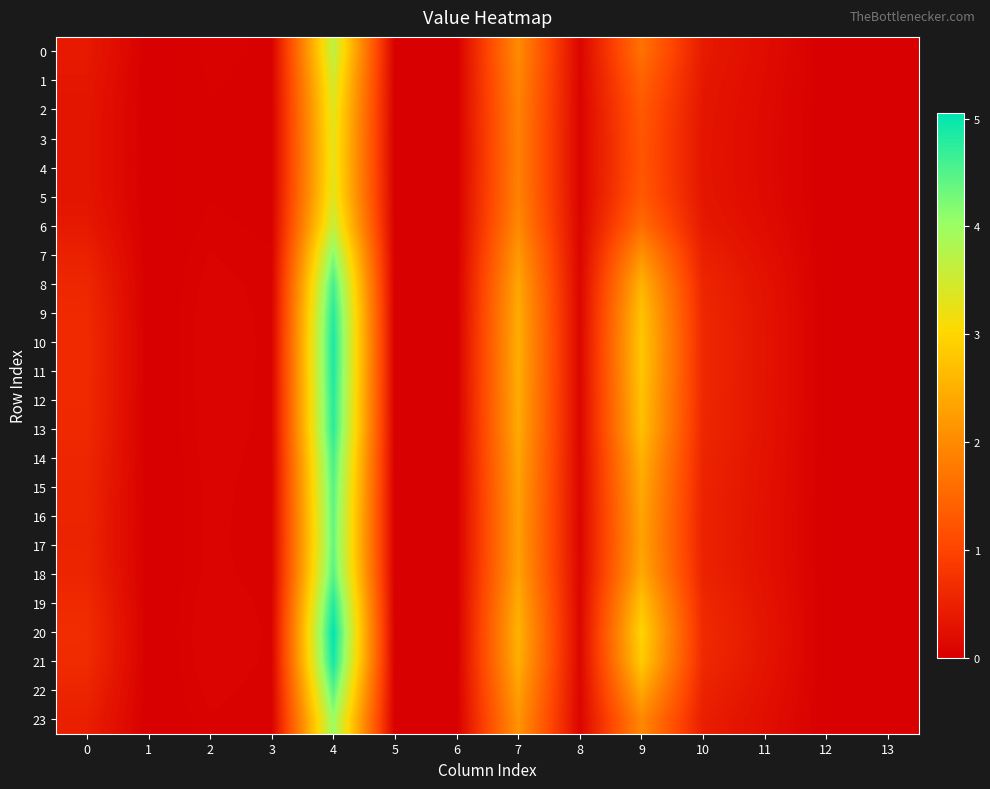

What is the greatest value displayed?

5.1